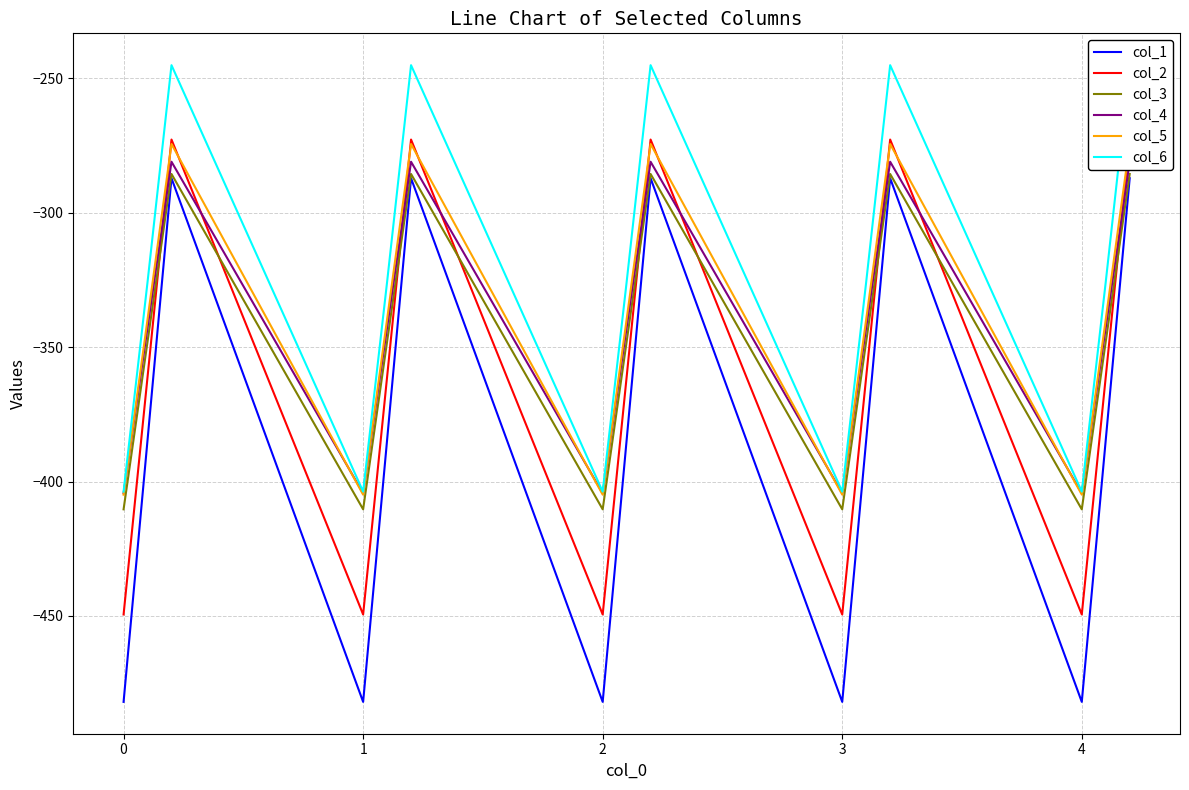

Rank the series by their maximum value, from highest to lowest.

col_6, col_2, col_5, col_4, col_3, col_1